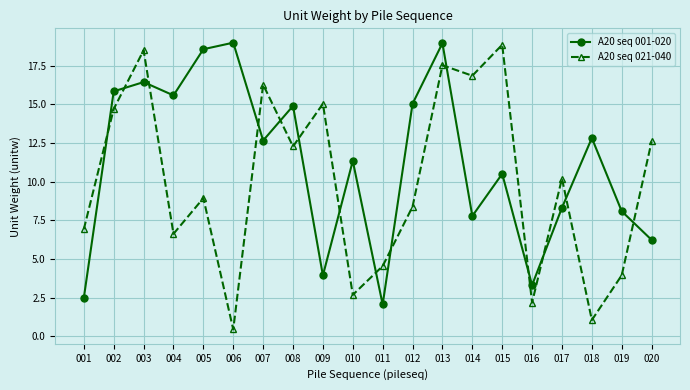

What is the total value across all series at 020?

18.8